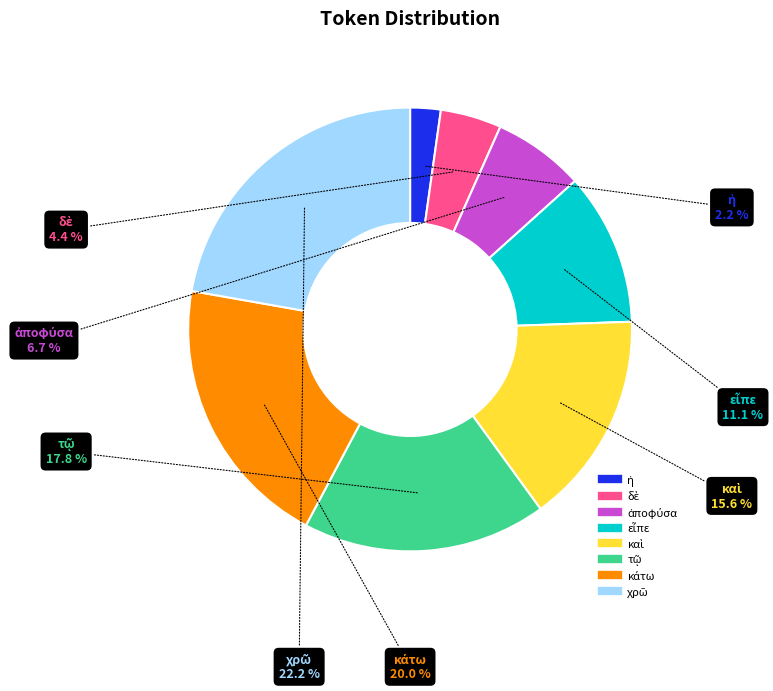

To the nearest percent, what is the average slice percentage?

12%